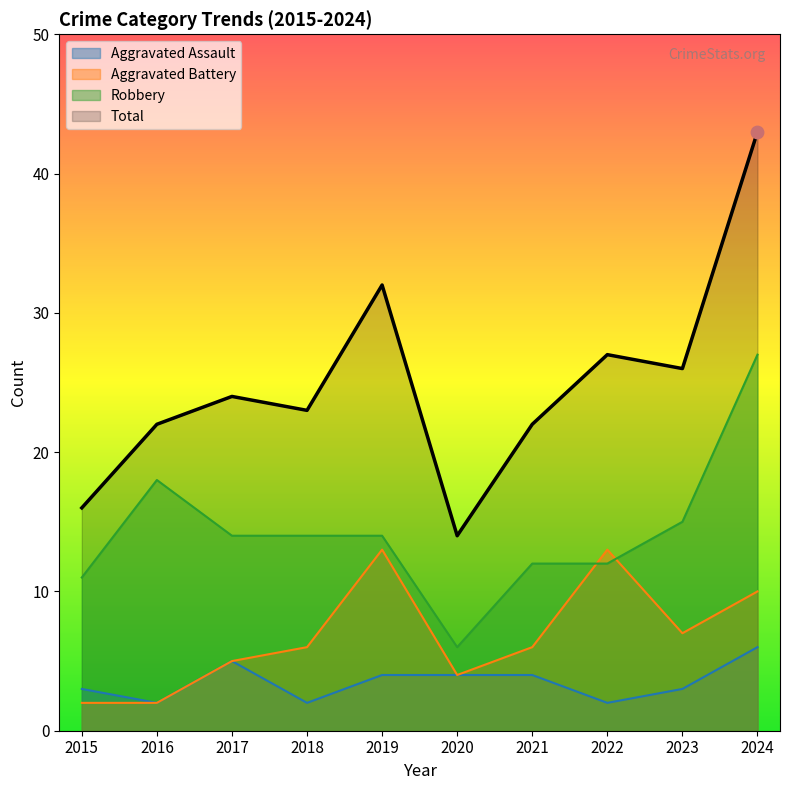

Which series reaches the minimum Y coordinate?

Aggravated Assault